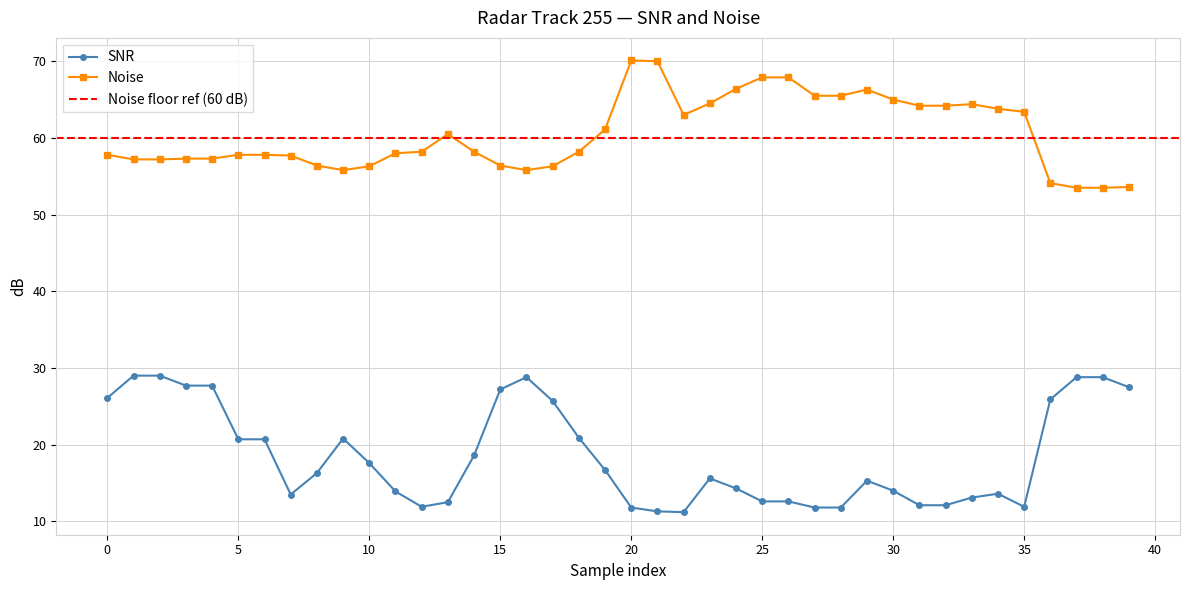

At 38, list the series in order from largest to smallest.

Noise, SNR